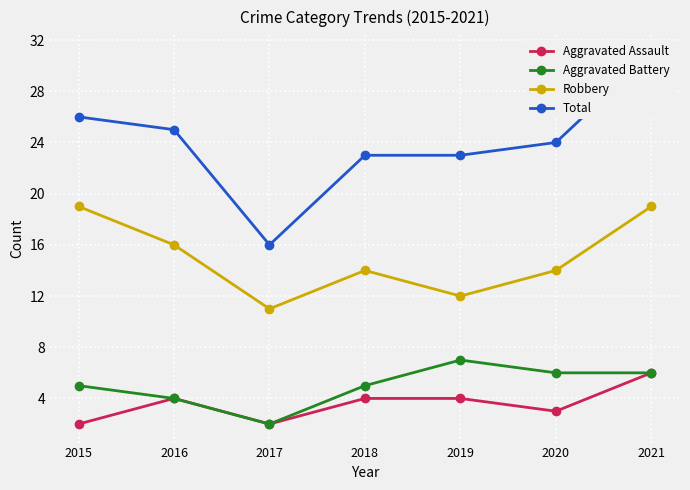

What is the spread (max minus min) of values at 2021?

25